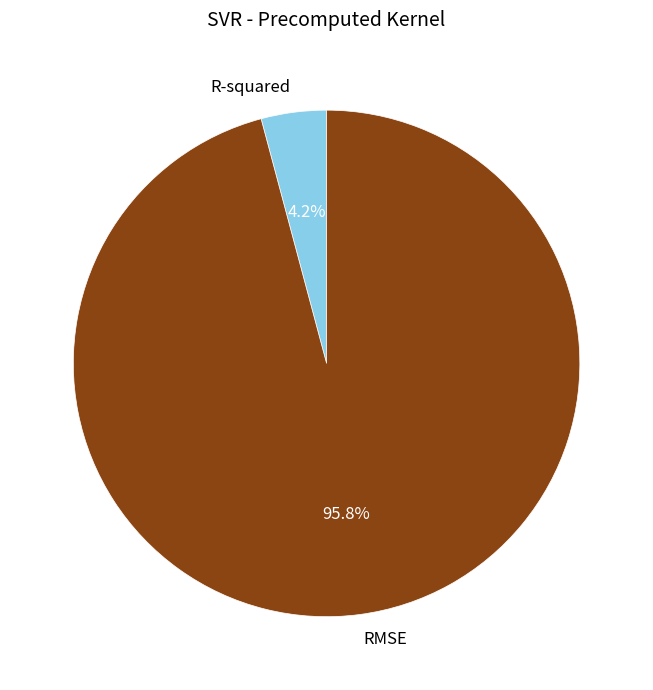

To the nearest percent, what is the combined percentage of R-squared and RMSE?

100%